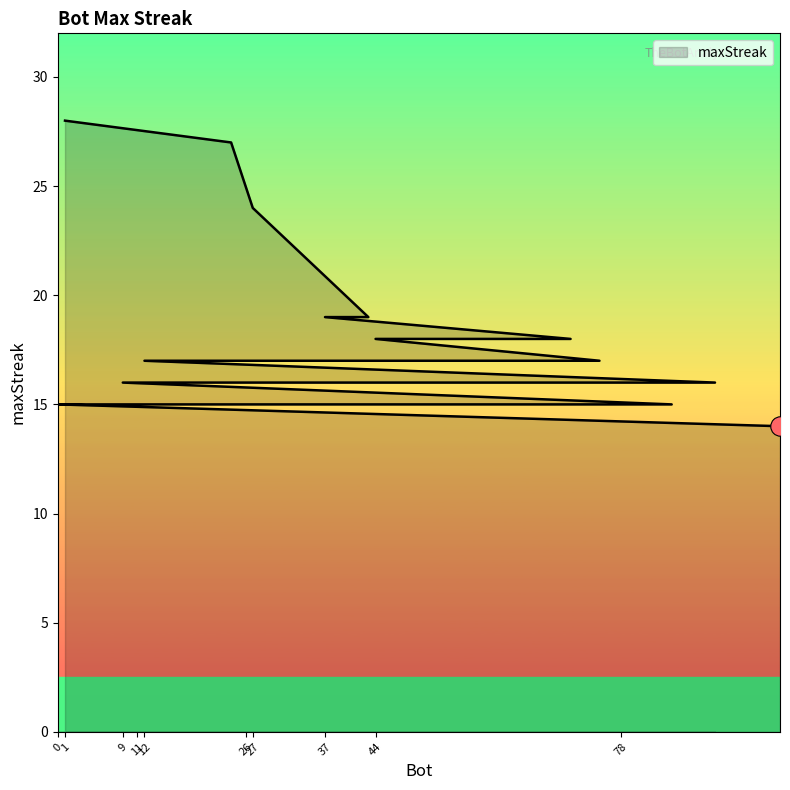

How many distinct data groups are displayed?

1